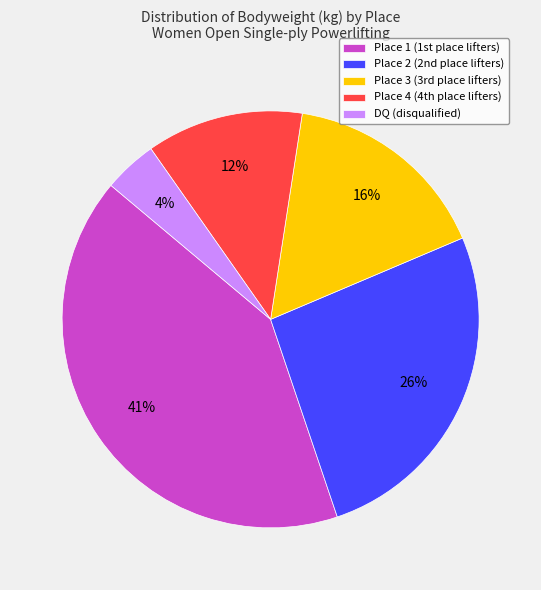

Which category has the biggest portion of the pie?

Place 1